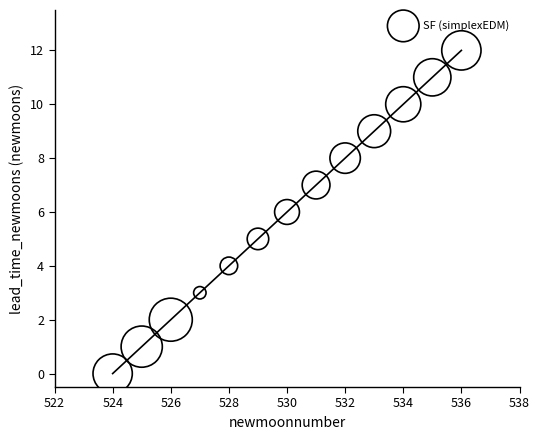

What is the range of Y values (max minus min)?

12